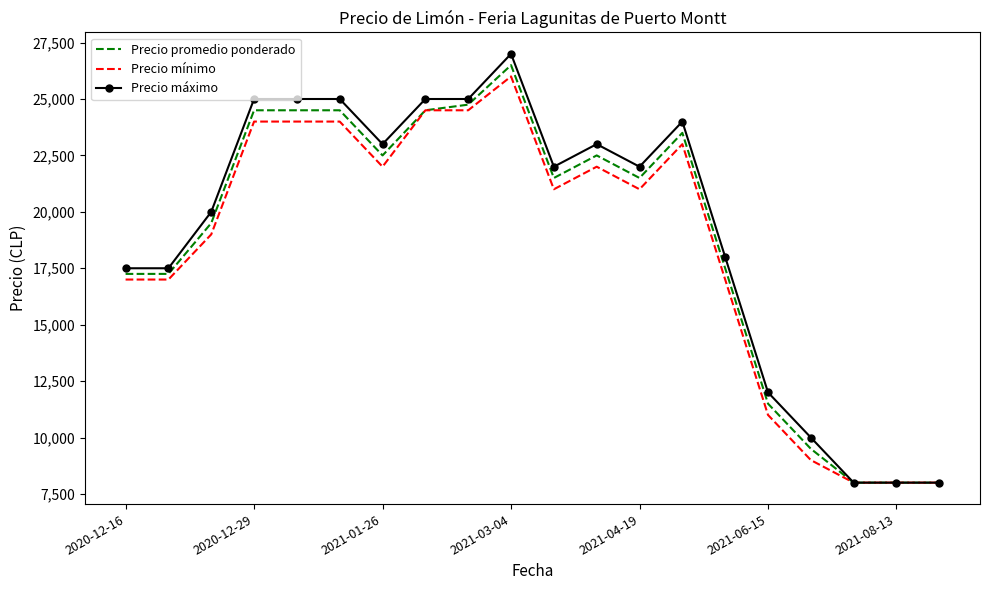

Which series has the largest range (max minus min)?

Precio máximo